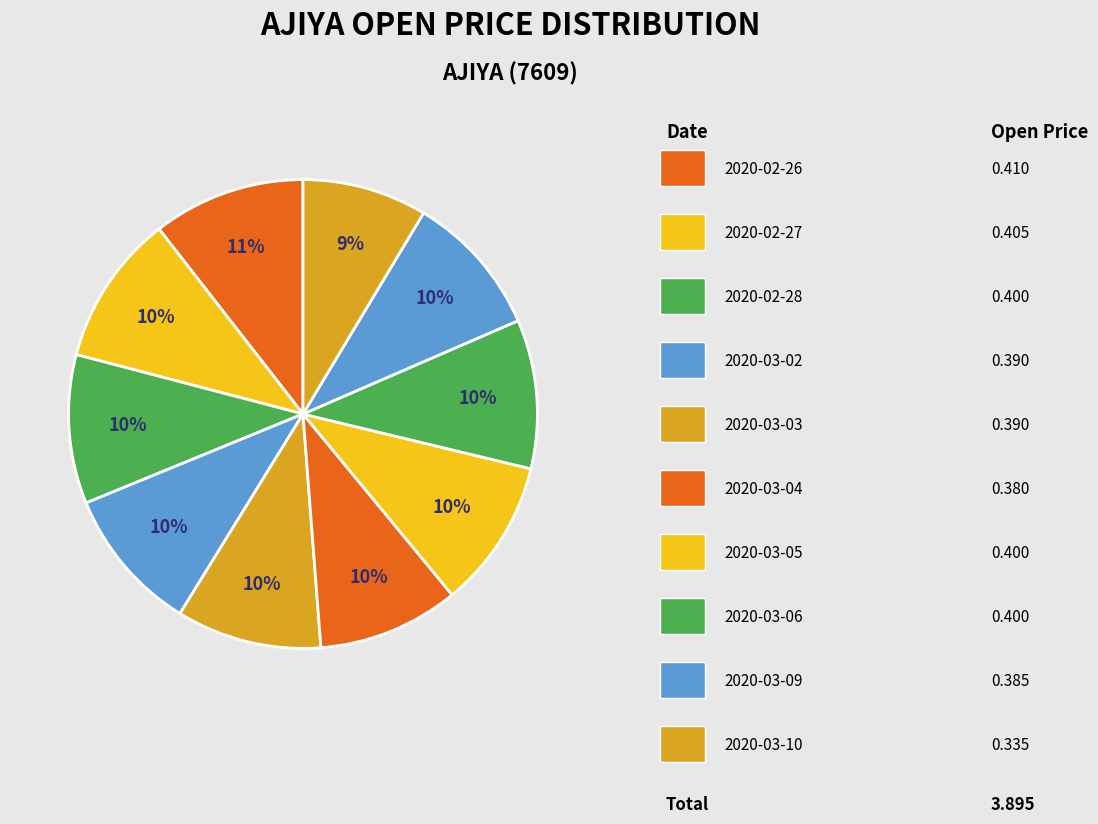

How many slices are in this pie chart?

10